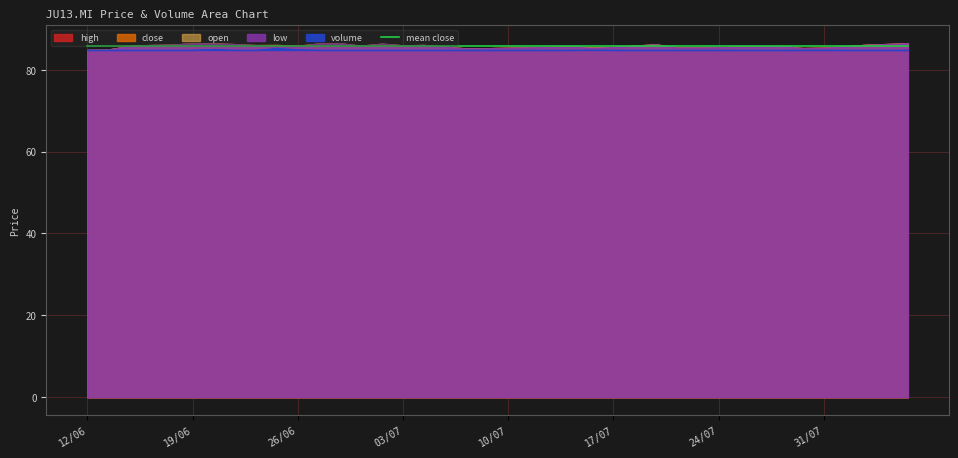

What is the label of the 13th point from the left?

28/06